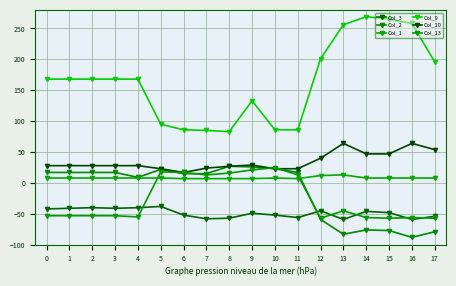

What is the minimum value for Col_13?

-57